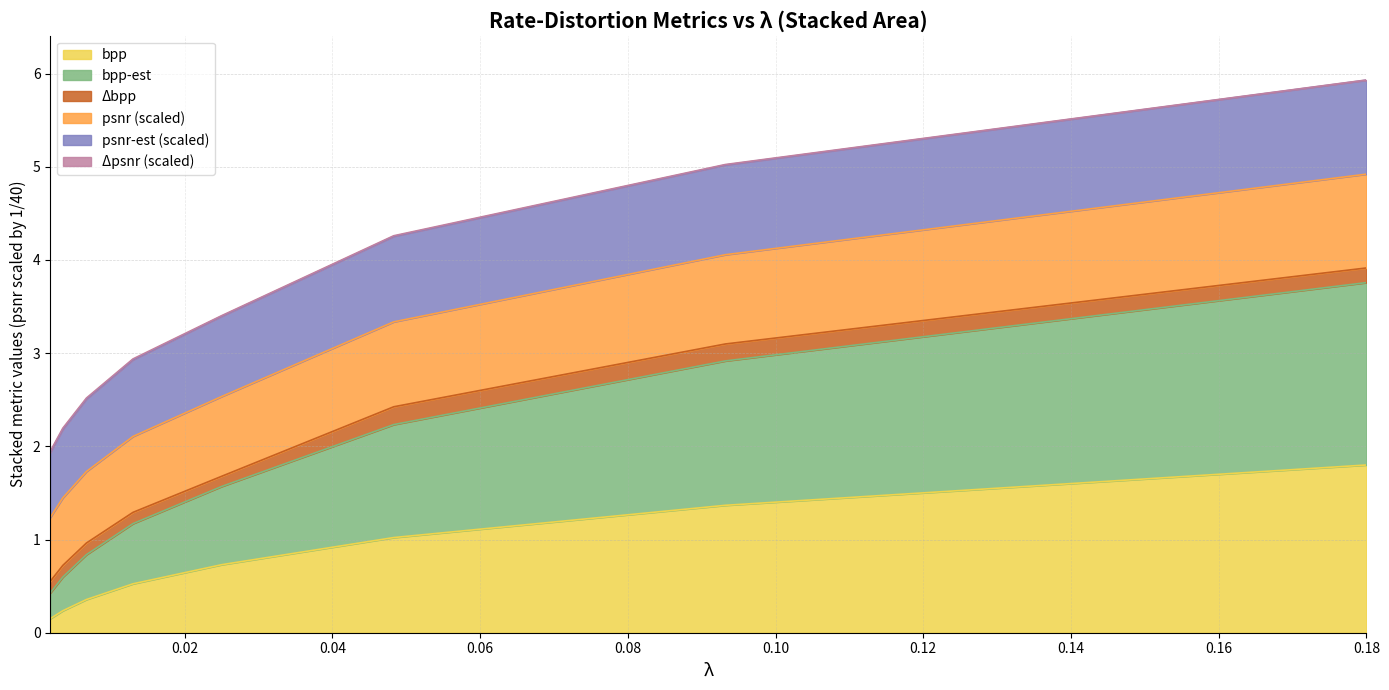

How many data points does each series have?

8